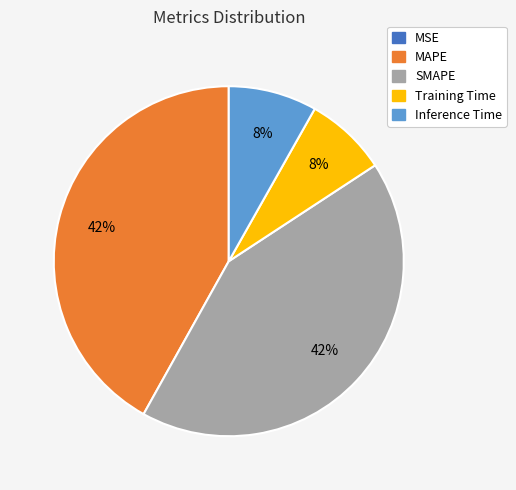

True or false: MAPE accounts for 42% of the total.

True